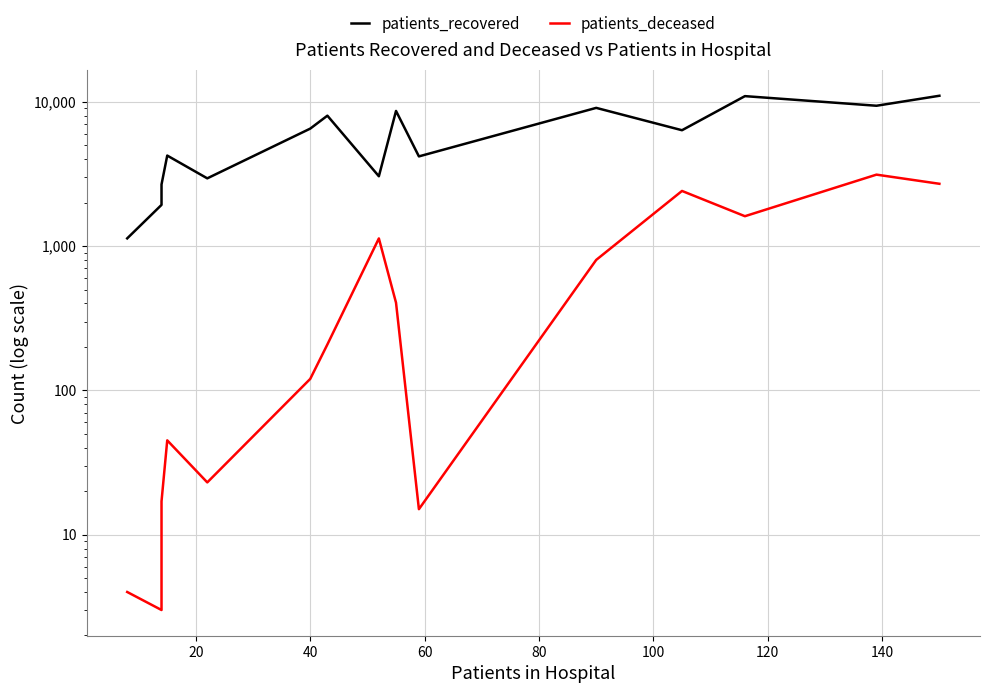

Which series has the largest total across all categories?

patients_recovered